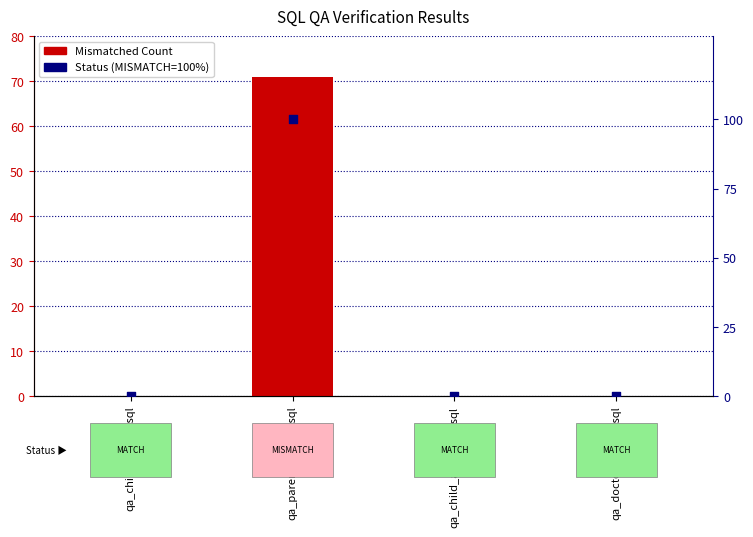

Which series has the widest spread of Y values?

Status (MISMATCH=100%)